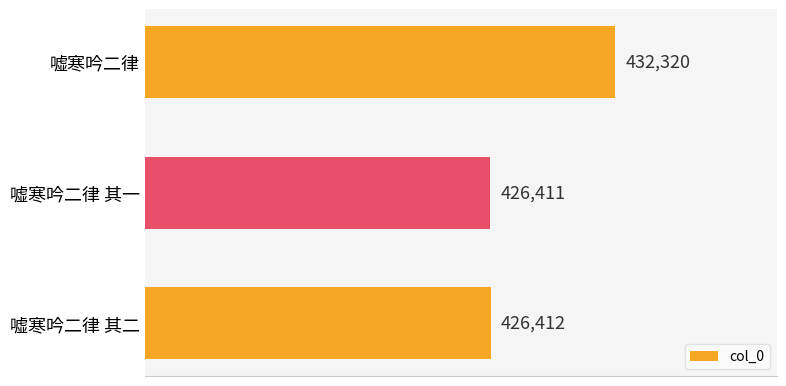

Which label corresponds to the smallest value in the chart?

嘘寒吟二律 其一